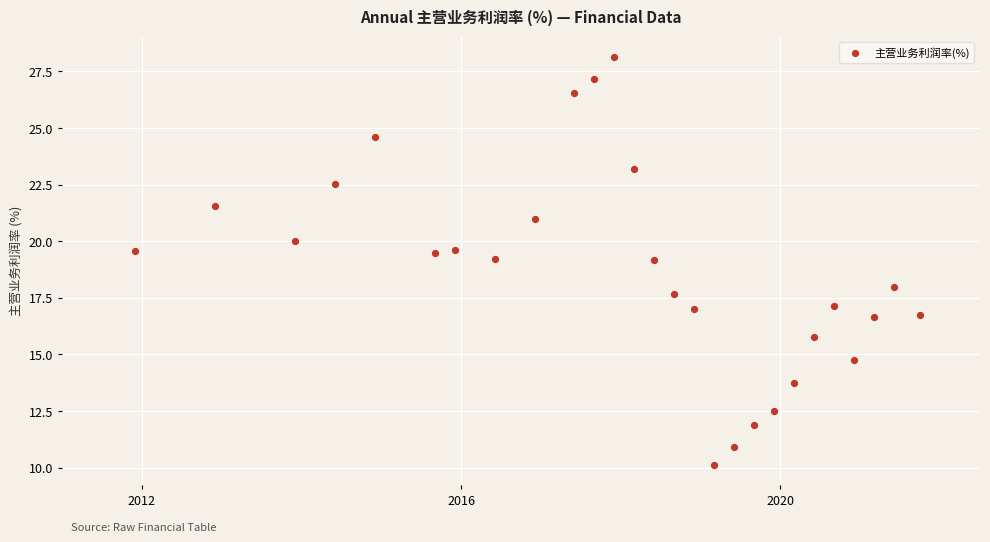

What is the range of X values (max minus min)?

9.8